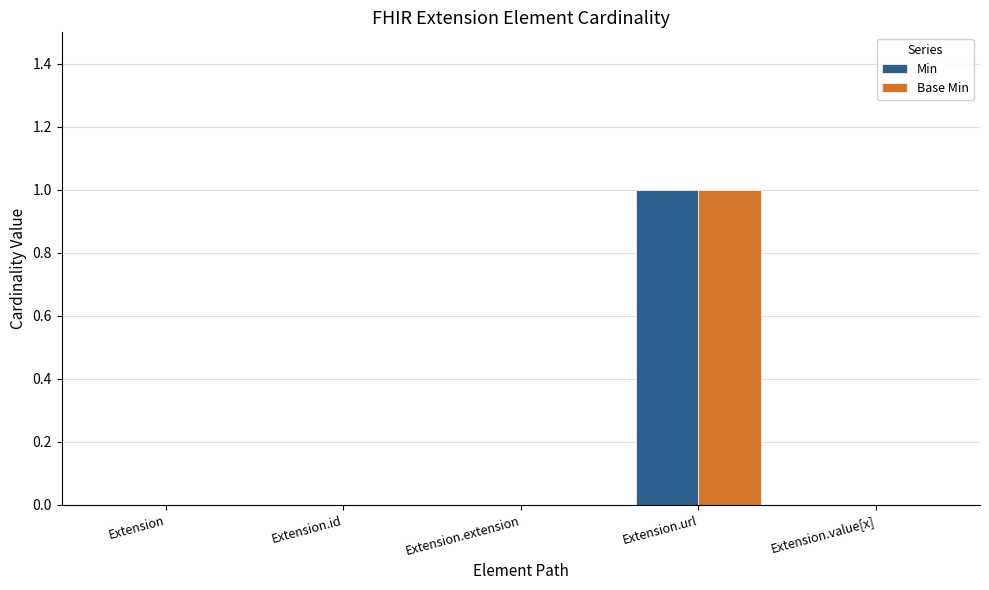

Are the bars horizontal?

No